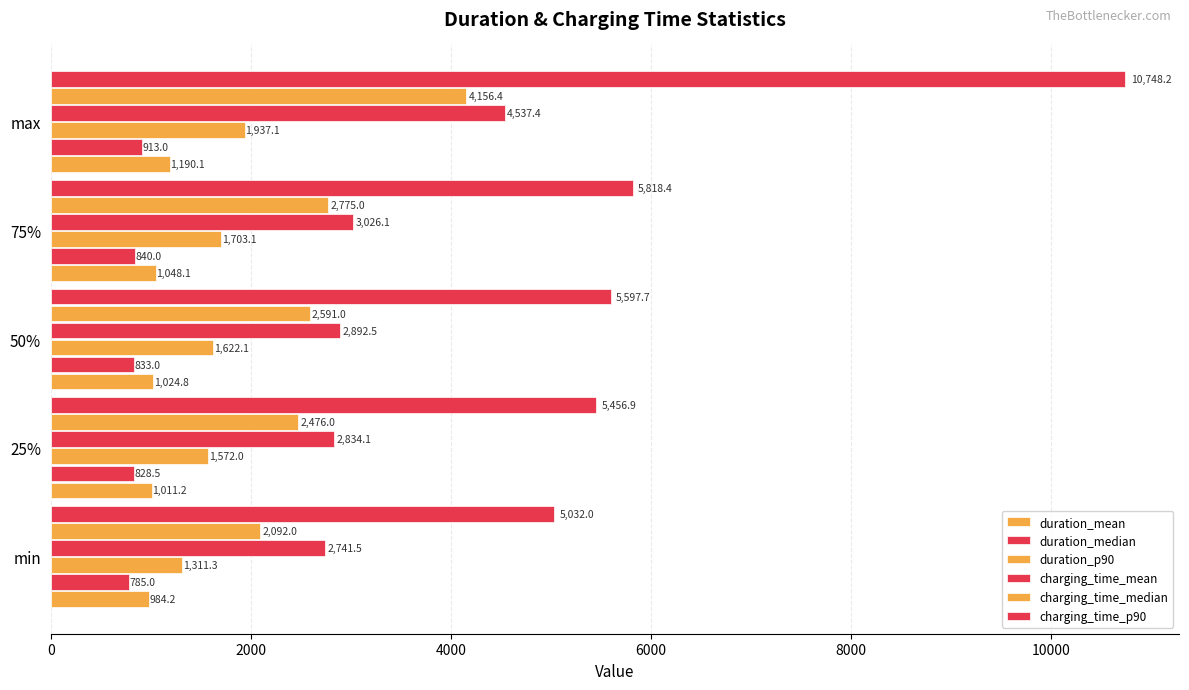

How many data points in duration_mean are above 1024?

3